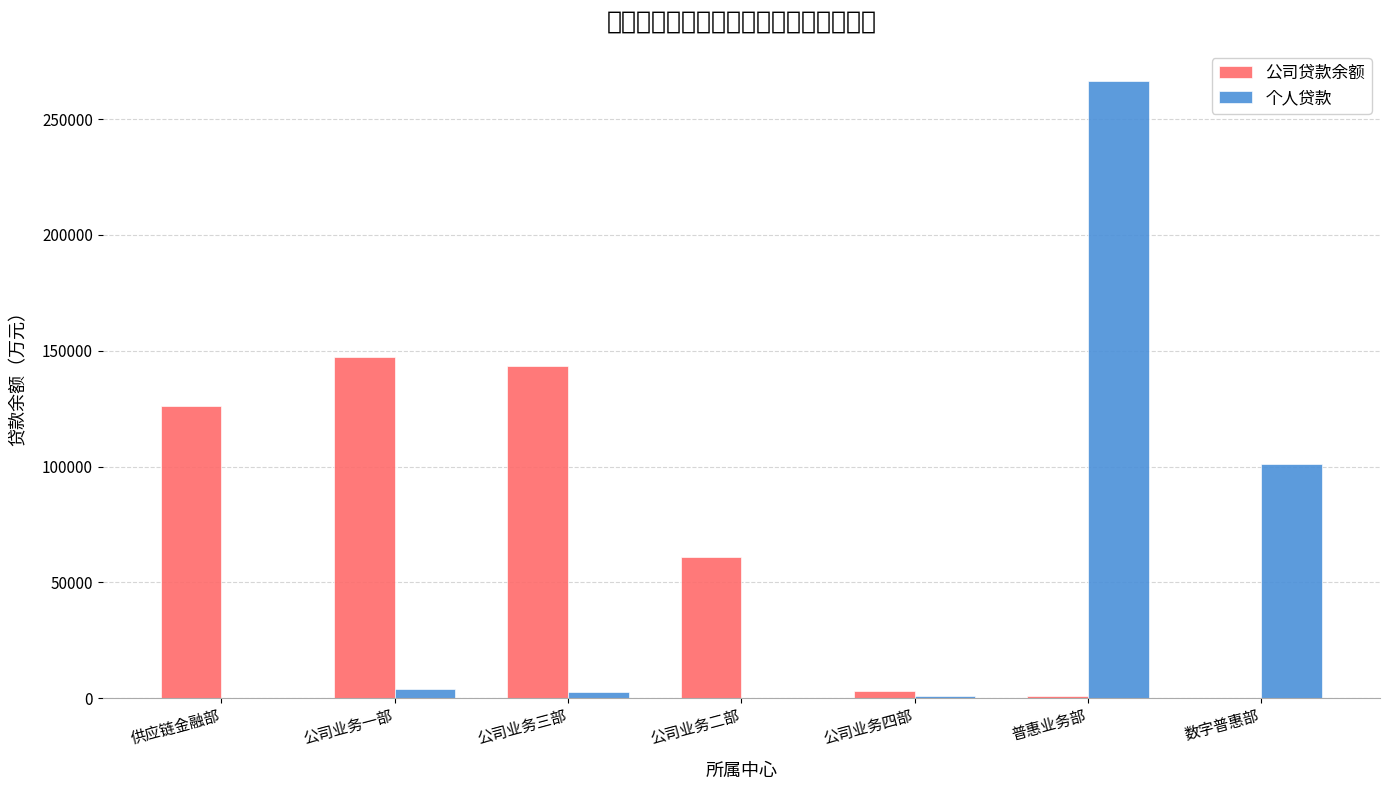

What is the sum of all 个人贷款 values?

375576.7